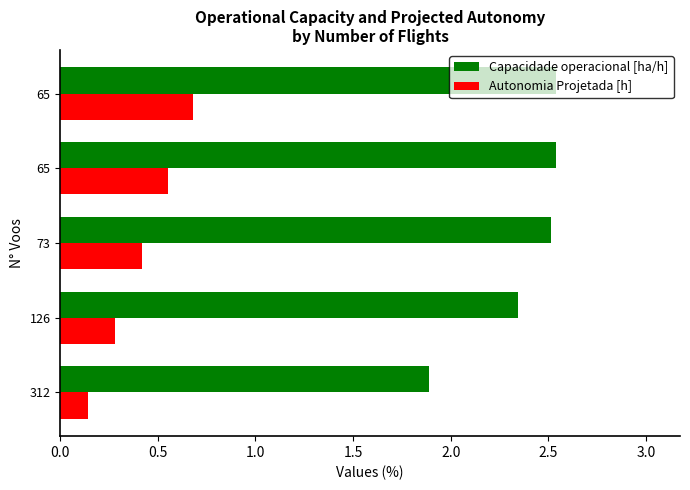

How many data points in Capacidade operacional [ha/h] are above 2?

4